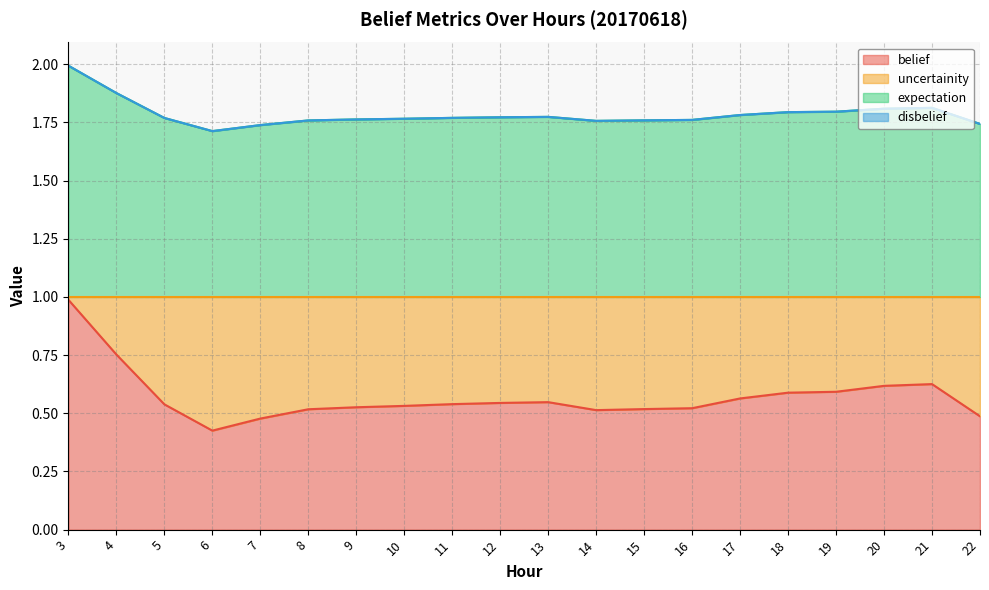

Which category has the lowest value in the belief series?

6